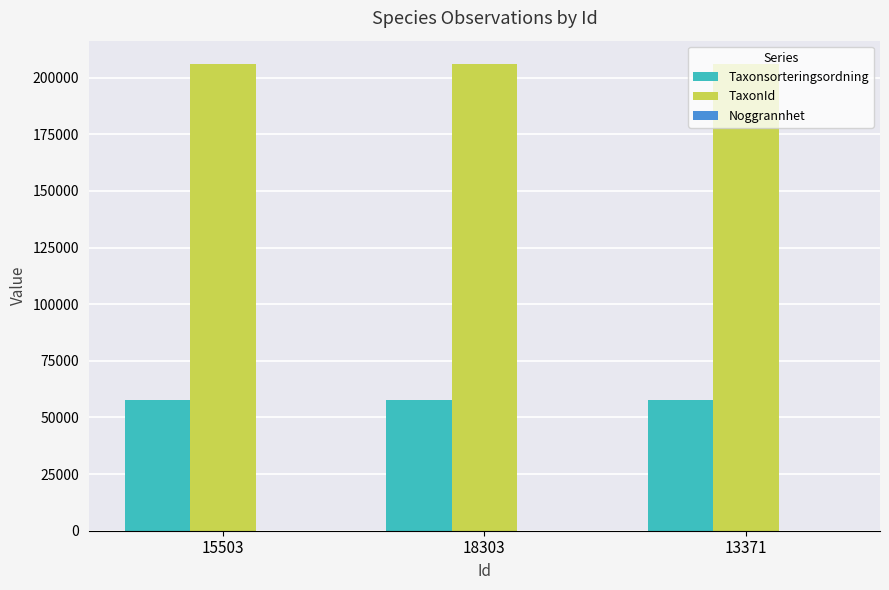

Is the value of Taxonsorteringsordning at 18303 greater than the value of TaxonId at 13371?

No